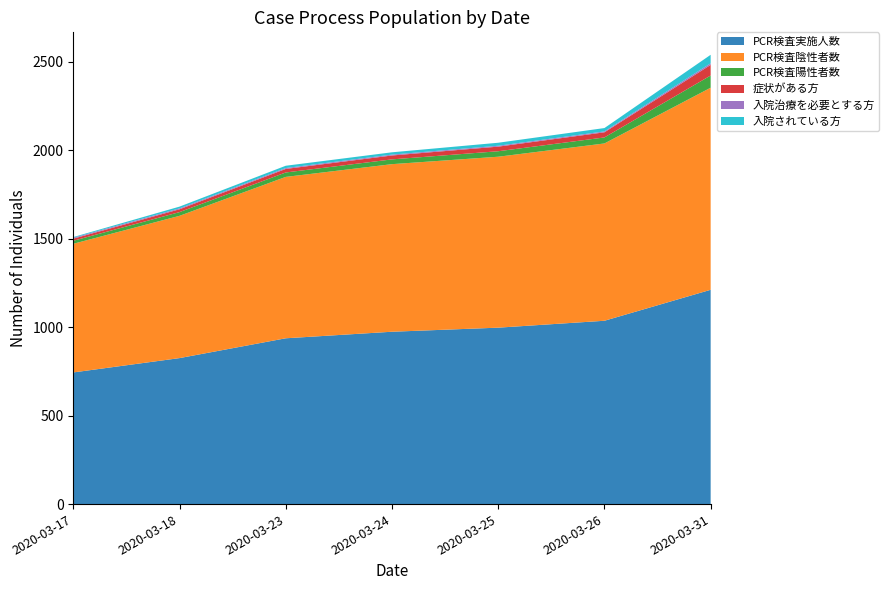

Reading left to right, transcribe all the data shown in this chart.

PCR検査実施人数: 2020-03-17=744	2020-03-18=825	2020-03-23=937	2020-03-24=974	2020-03-25=997	2020-03-26=1036	2020-03-31=1211
PCR検査陰性者数: 2020-03-17=727	2020-03-18=804	2020-03-23=912	2020-03-24=947	2020-03-25=966	2020-03-26=1002	2020-03-31=1142
PCR検査陽性者数: 2020-03-17=17	2020-03-18=21	2020-03-23=25	2020-03-24=27	2020-03-25=31	2020-03-26=34	2020-03-31=69
症状がある方: 2020-03-17=12	2020-03-18=16	2020-03-23=20	2020-03-24=22	2020-03-25=26	2020-03-26=29	2020-03-31=60
入院治療を必要とする方: 2020-03-17=5	2020-03-18=5	2020-03-23=5	2020-03-24=5	2020-03-25=5	2020-03-26=5	2020-03-31=9
入院されている方: 2020-03-17=4	2020-03-18=10	2020-03-23=13	2020-03-24=13	2020-03-25=17	2020-03-26=19	2020-03-31=48